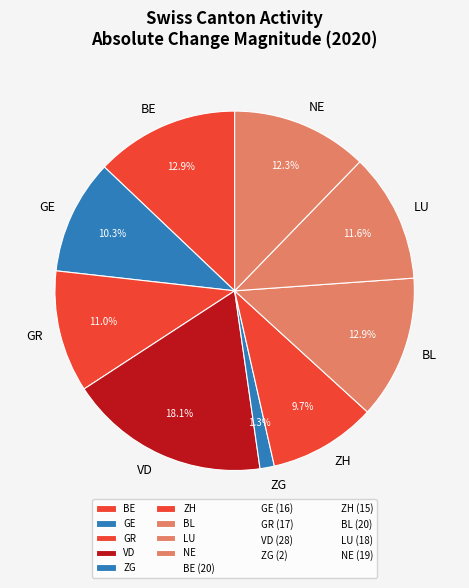

To the nearest percent, what is the difference between the largest and smallest slice percentages?

17%